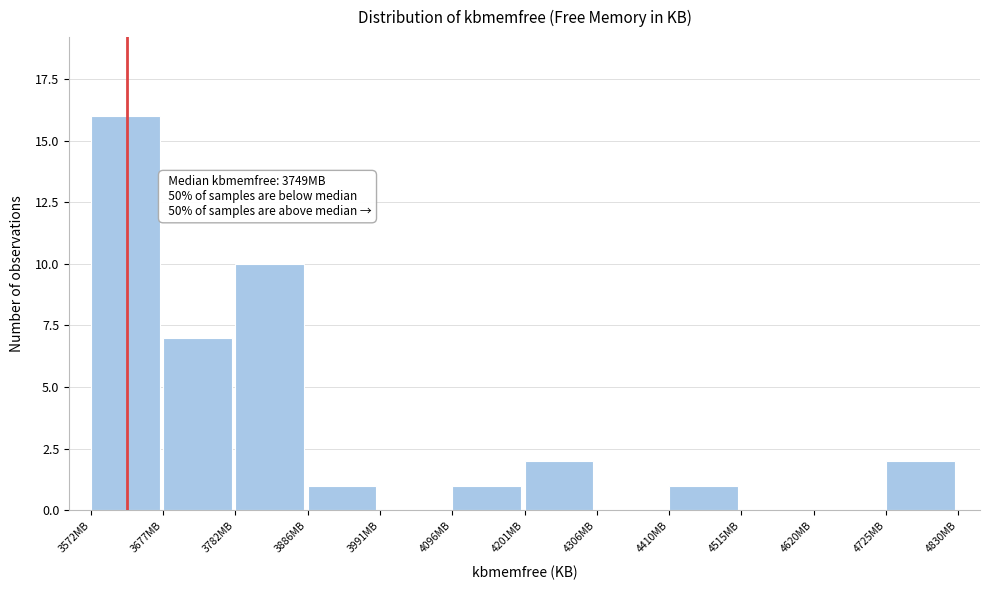

Reading left to right, transcribe all the data shown in this chart.

3572MB=16	3677MB=7	3782MB=10	3886MB=1	3991MB=0	4096MB=1	4201MB=2	4306MB=0	4410MB=1	4515MB=0	4620MB=0	4725MB=2